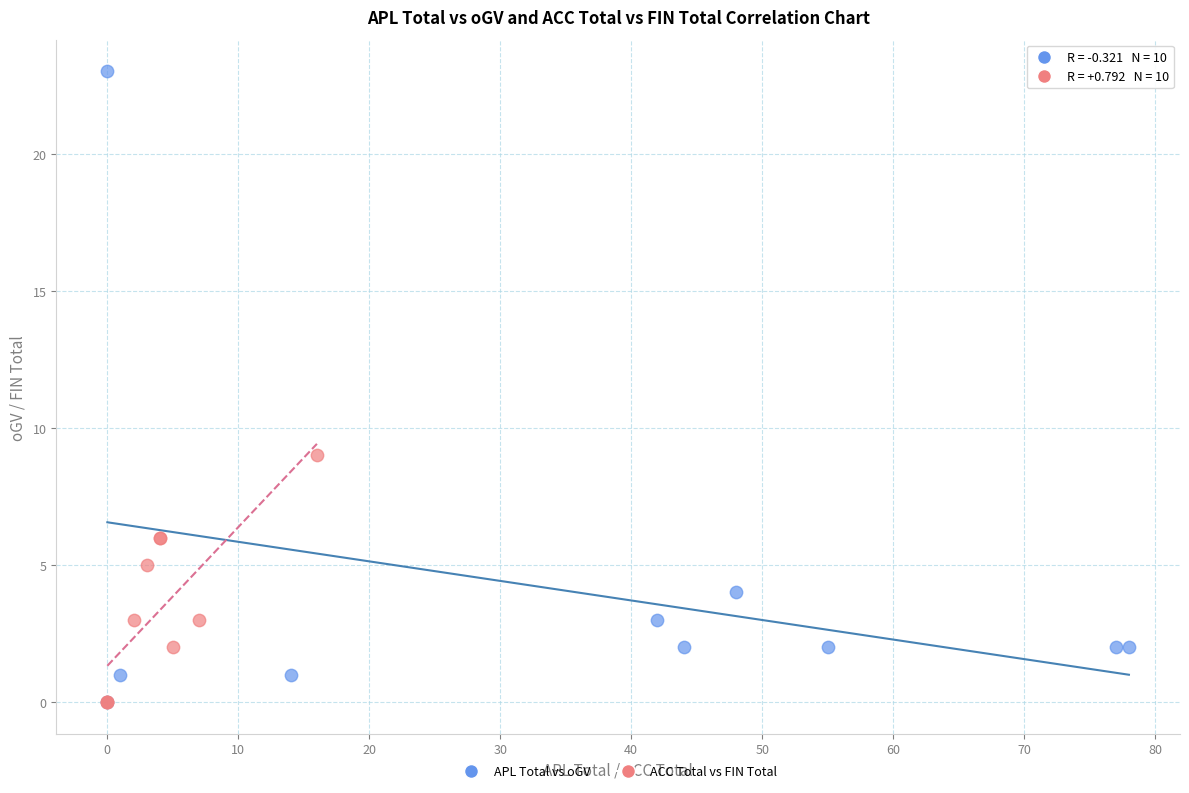

Which series contains the highest Y value?

APL Total vs oGV